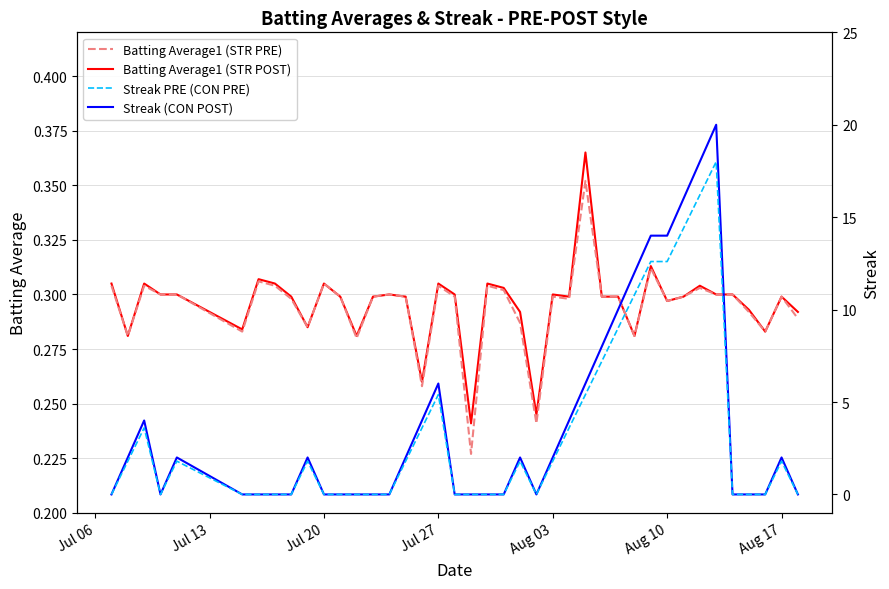

In Batting Average1 (STR POST), how many points are higher than both neighbors (excluding endpoints)?

11